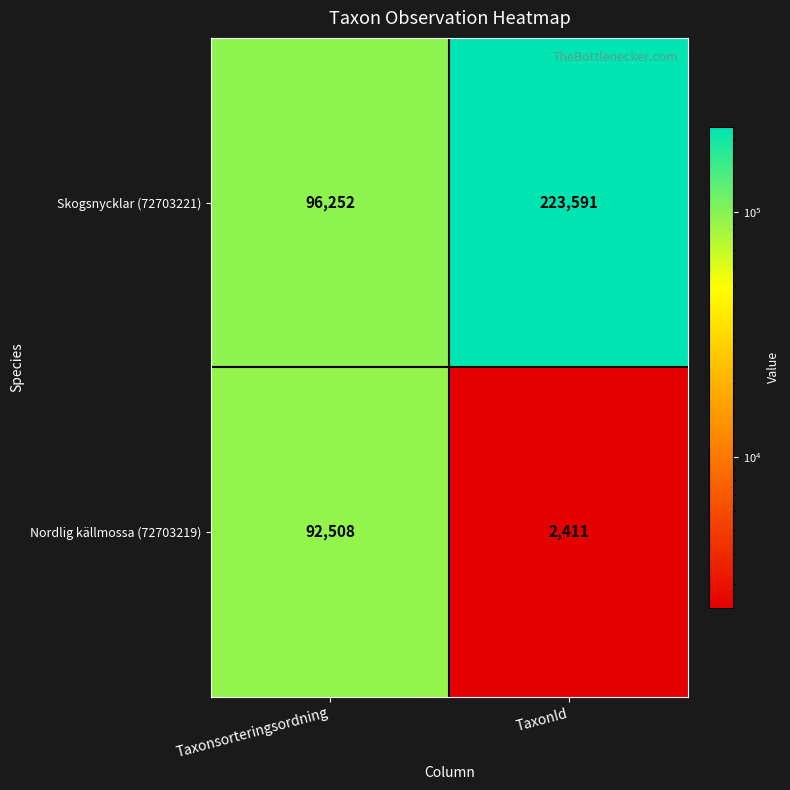

The value of Nordlig källmossa (72703219) at Taxonsorteringsordning is 25116. True or false?

False